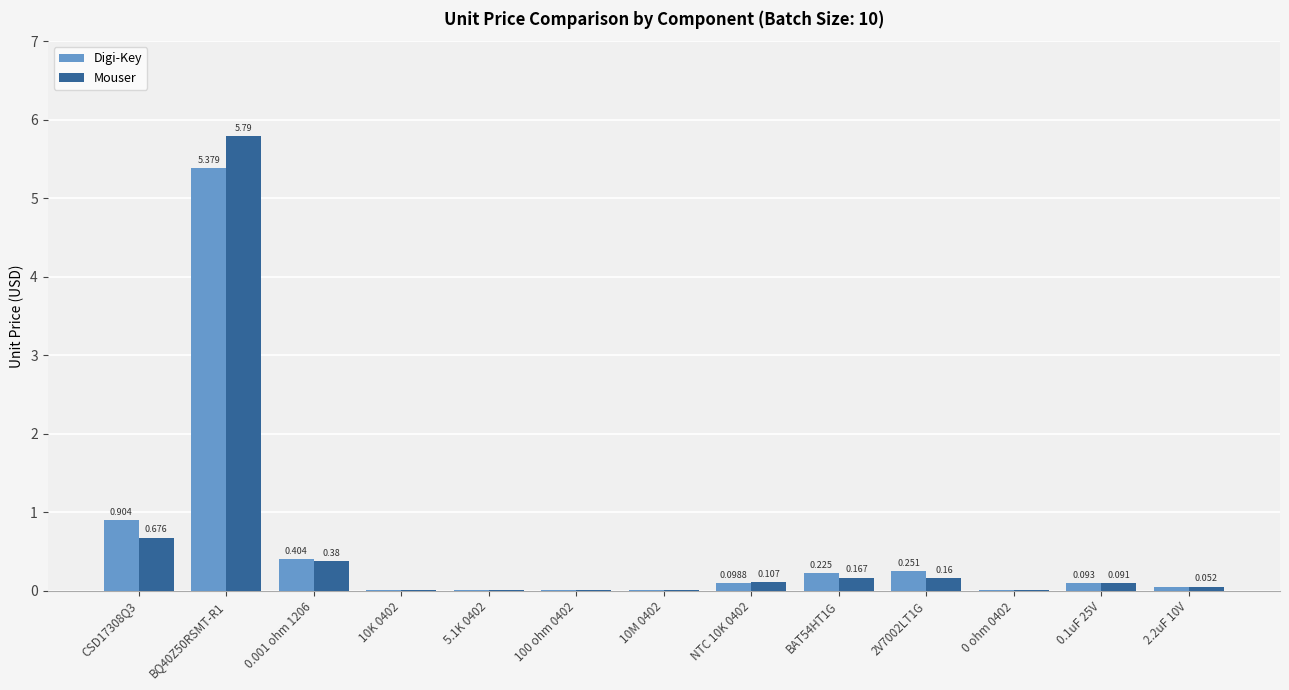

Which series changed the most between 10K 0402 and 100 ohm 0402?

Digi-Key